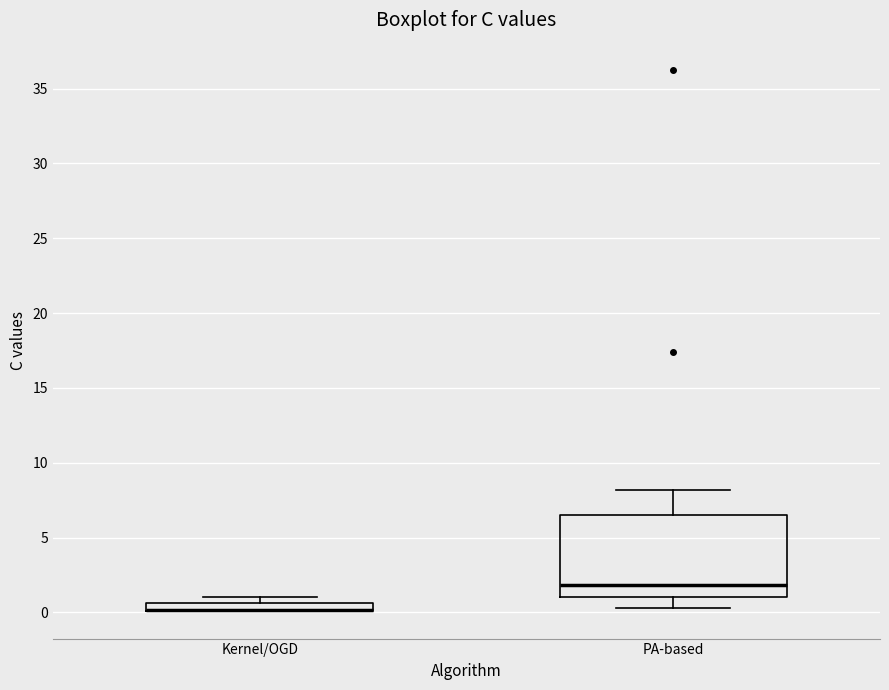

Where is the lower edge of the box for PA-based on the y-axis? The values are not printed on the chart, so give them approximately, as read against the axis.

1.0